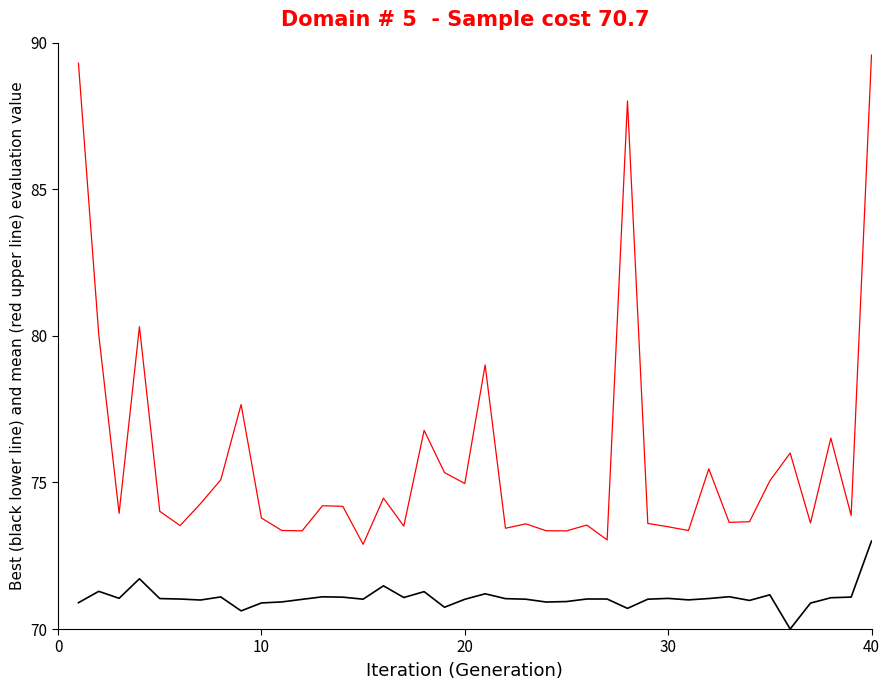

What is the smallest value displayed?

70.0